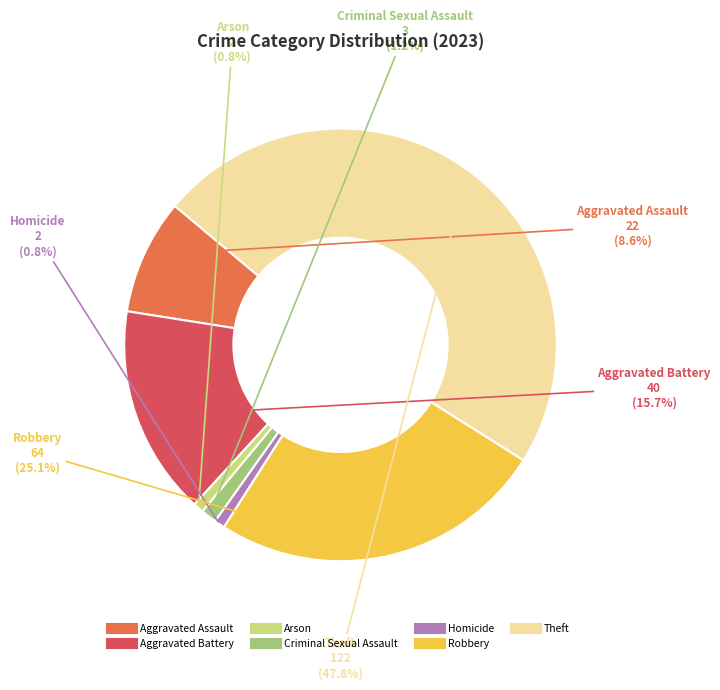

To the nearest percent, what is the combined percentage of Theft and Arson?

49%